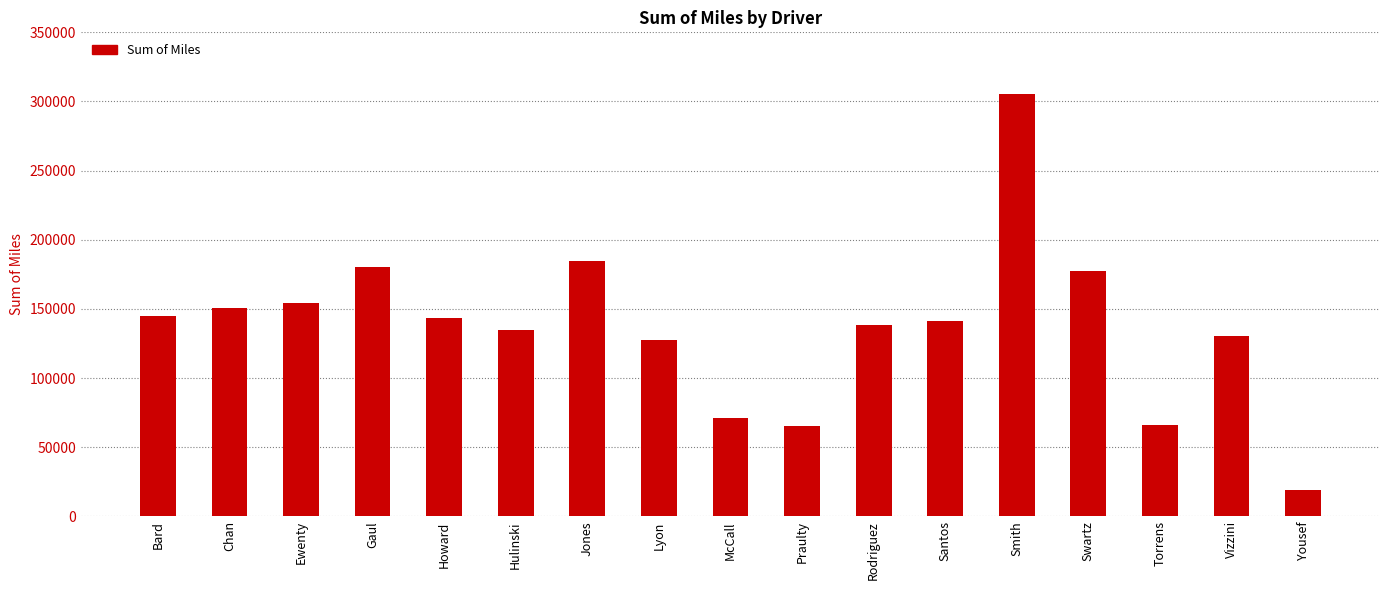

What position from the left is Vizzini?

16